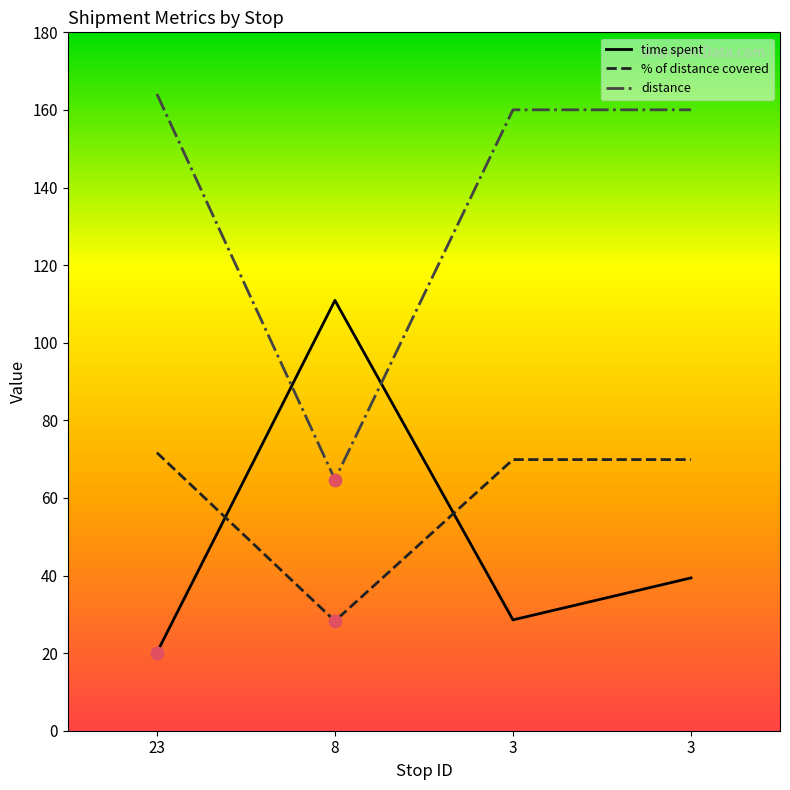

What is the total value across all series at 23?

255.9